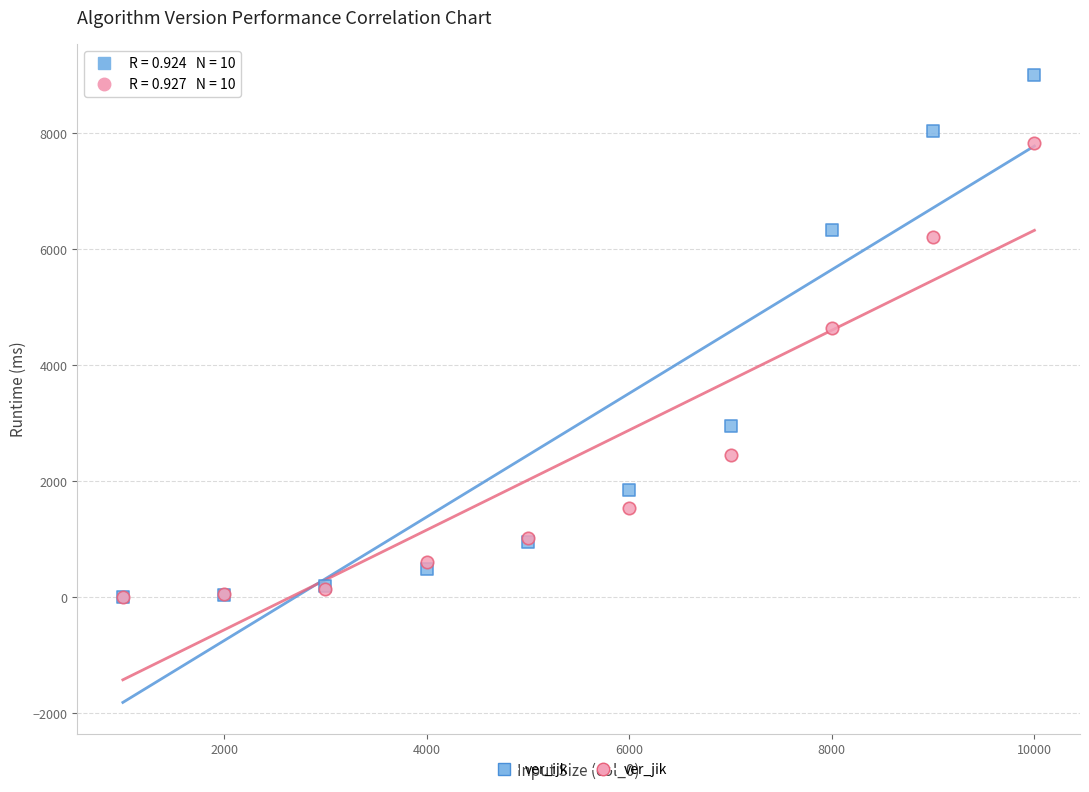

What are all the series names shown in the legend?

ver_ijk, ver_jik